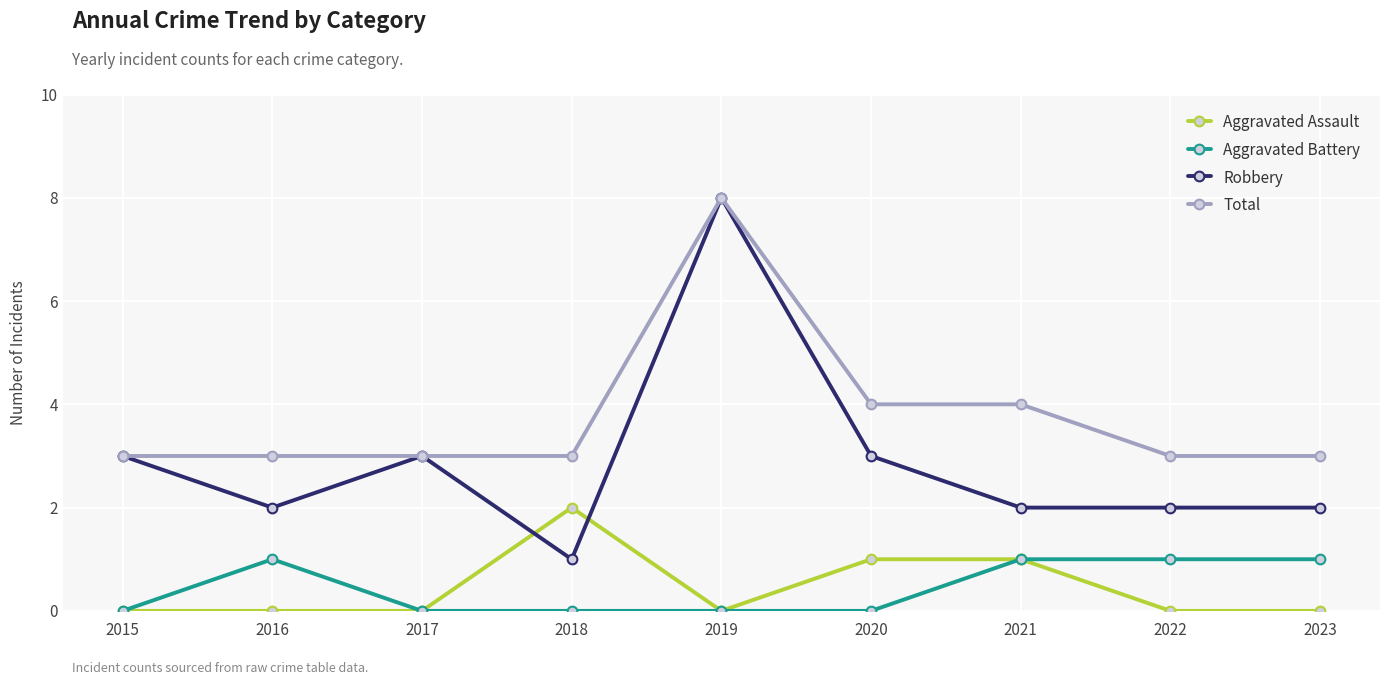

What is the maximum value shown in the chart?

8